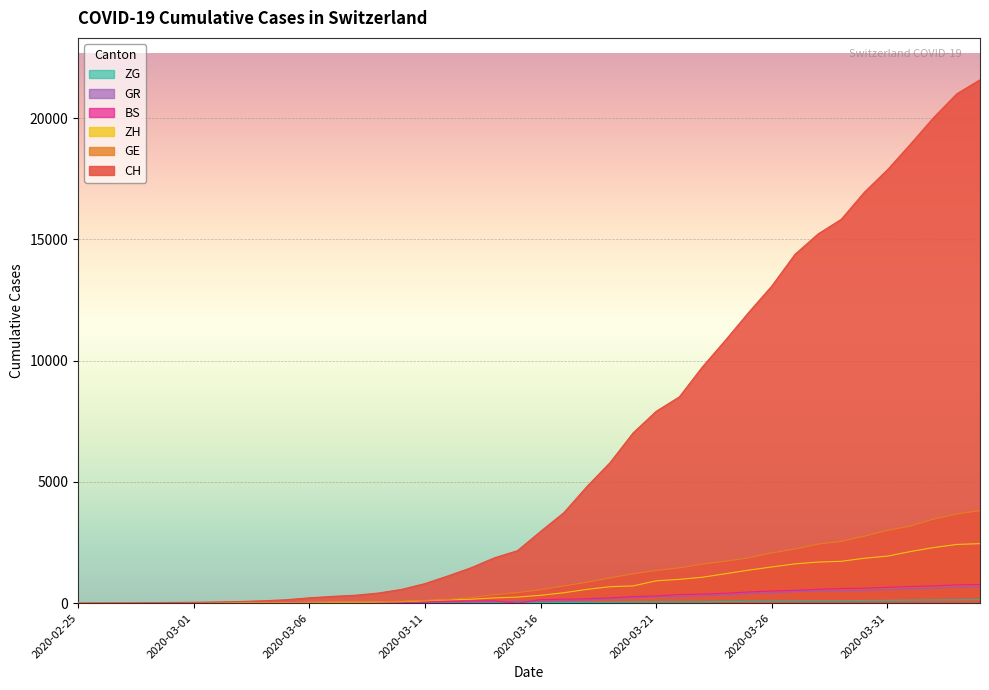

True or false: BS and GR cross at least once.

True